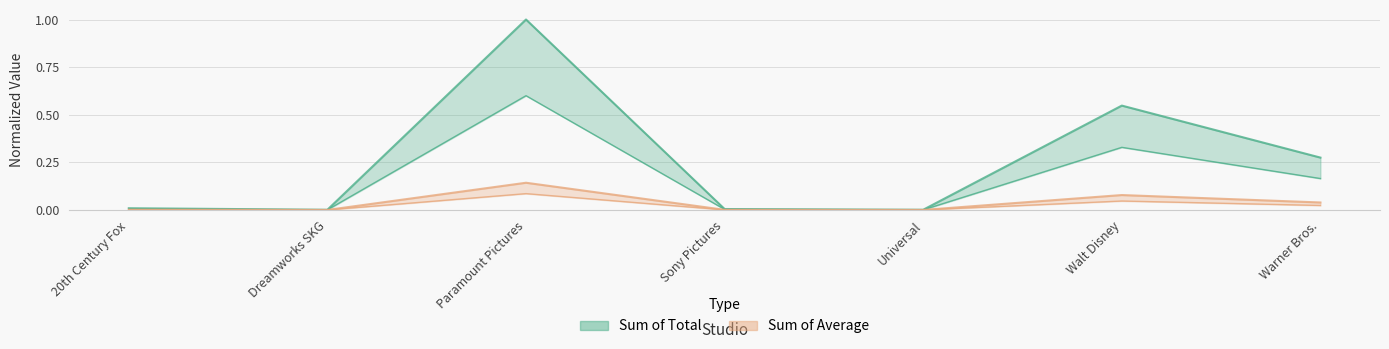

Is the value of Sum of Total at Warner Bros. greater than the value of Sum of Average at Sony Pictures?

Yes